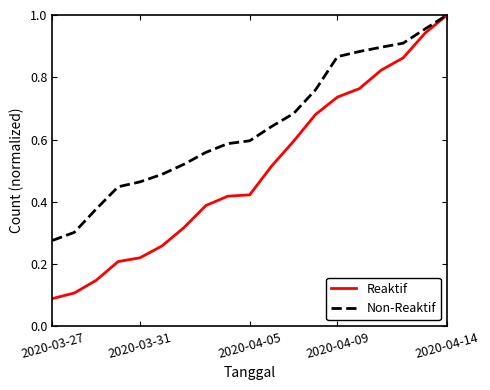

Which series has the widest spread of values?

Reaktif